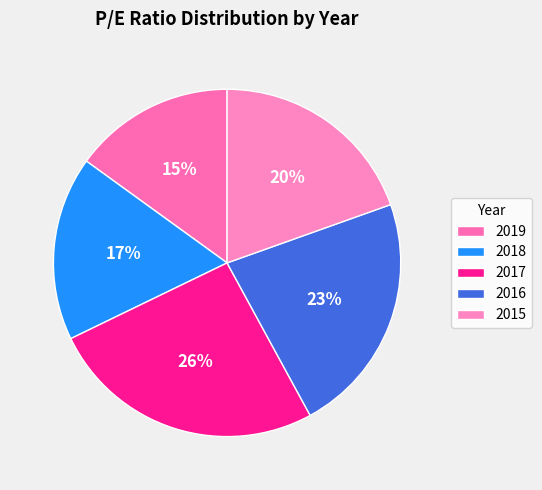

What is the change in value from 2017 to 2016?

-4.6